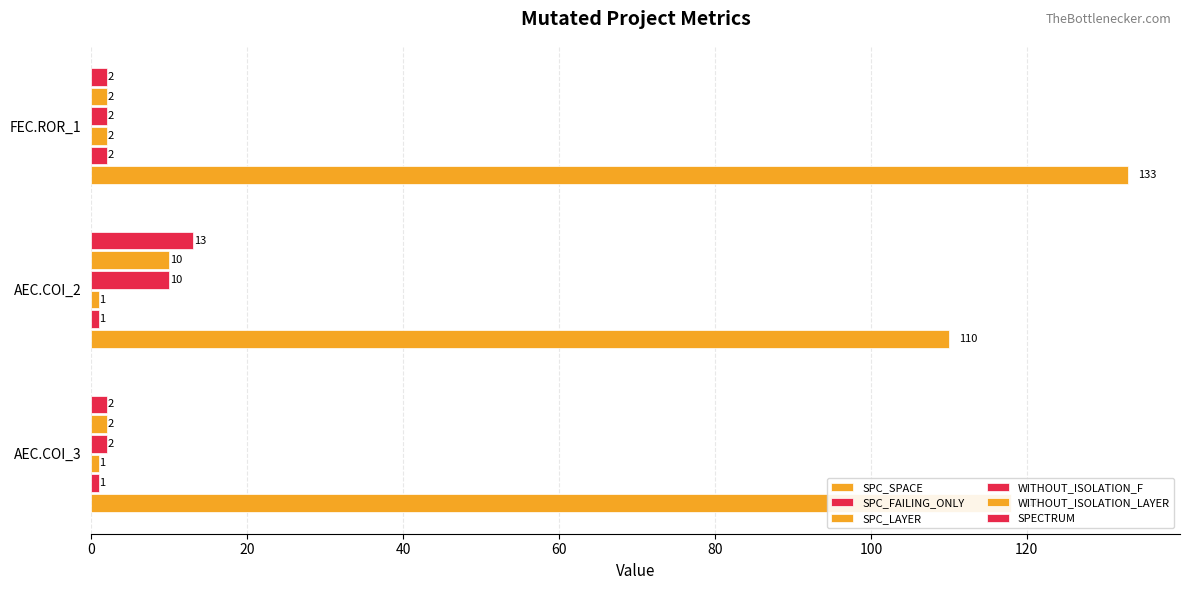

How many data points does each series have?

3